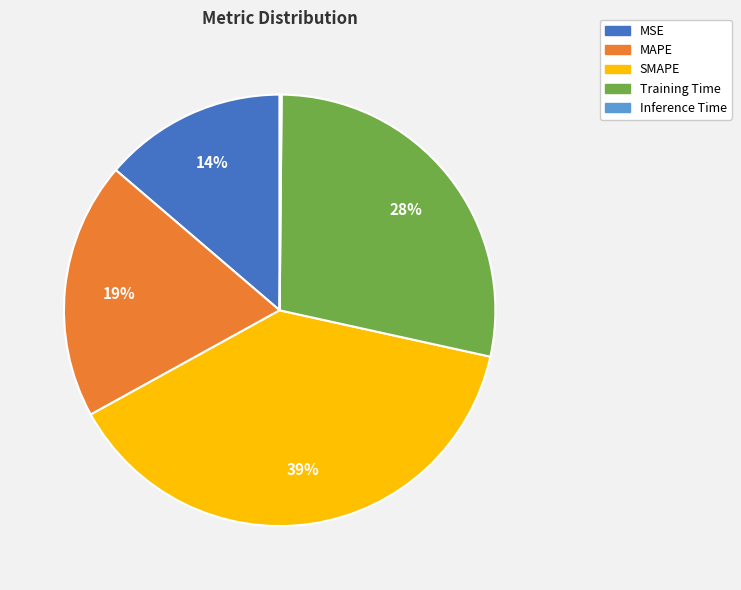

The MAPE slice represents 19% of the pie. True or false?

True